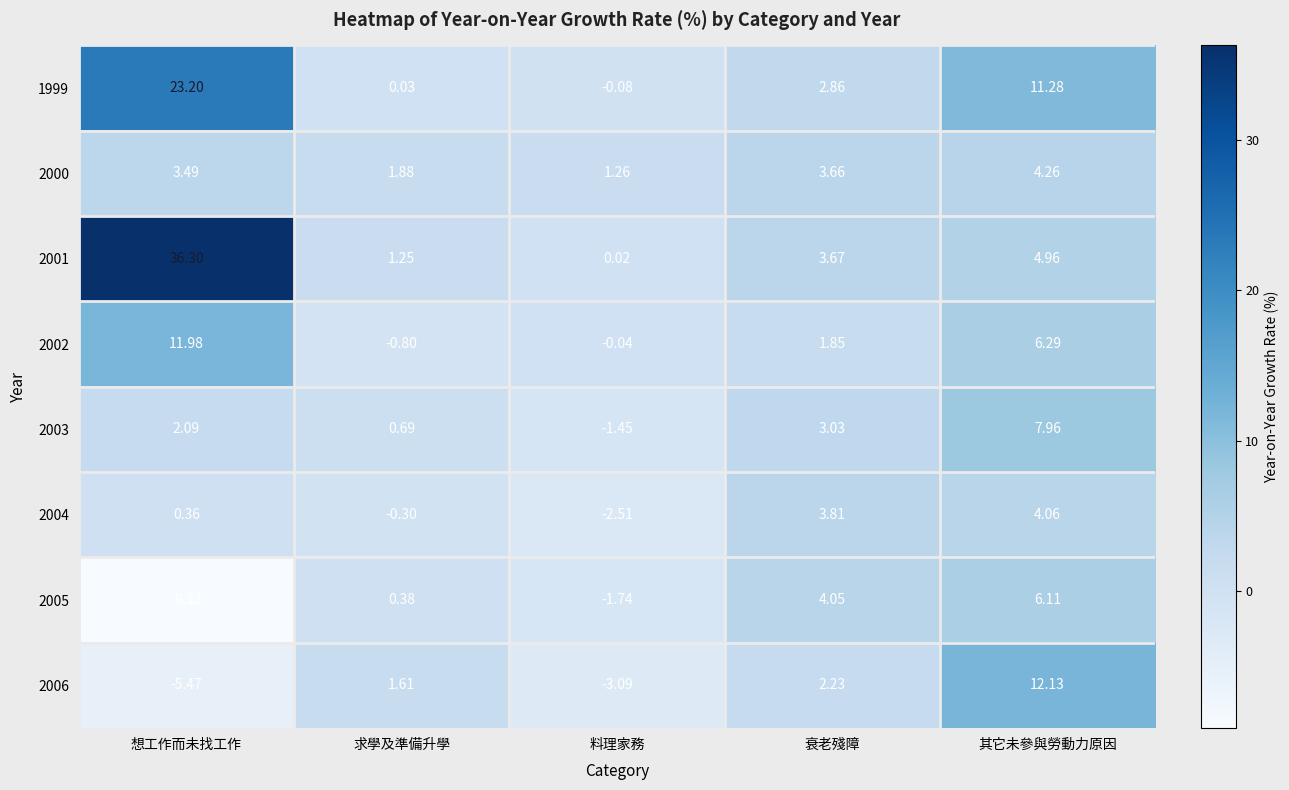

Which label corresponds to the smallest value in the chart?

想工作而未找工作